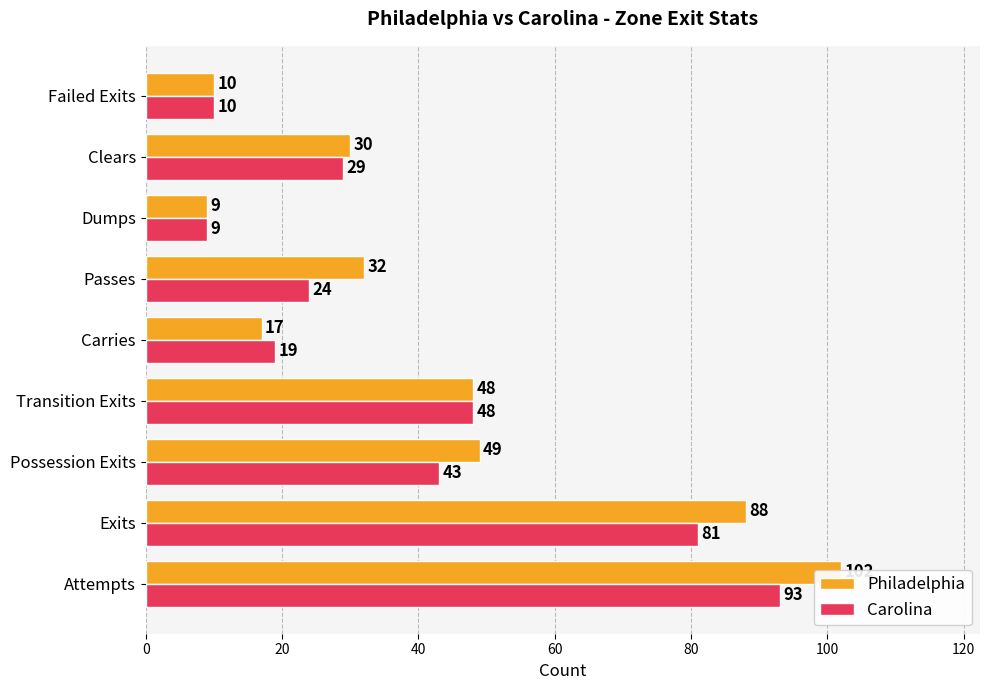

What is the sum of all Carolina values?

356